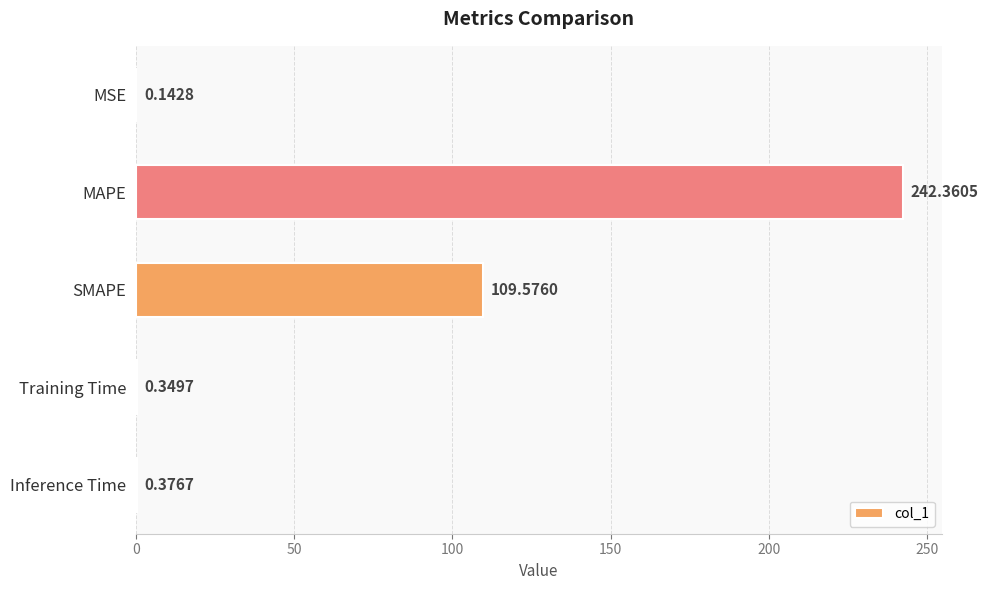

Which has a higher value, MSE or Inference Time?

Inference Time